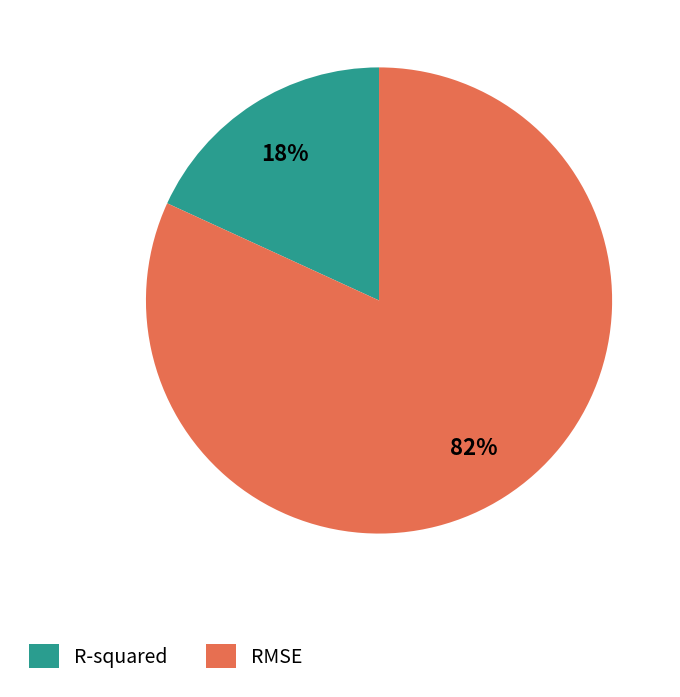

Is there any slice that represents more than half of the pie?

Yes